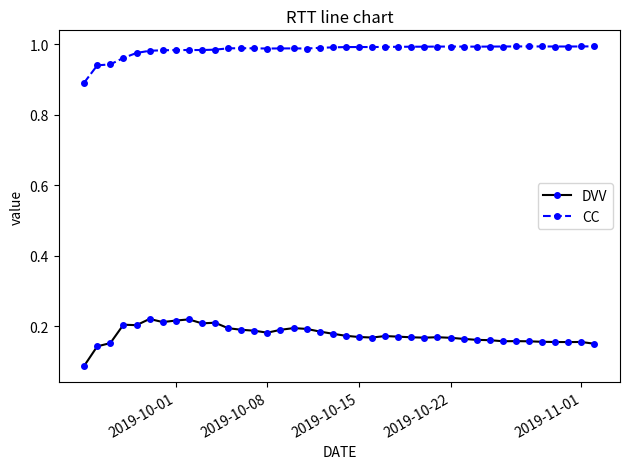

True or false: DVV and CC cross at least once.

False